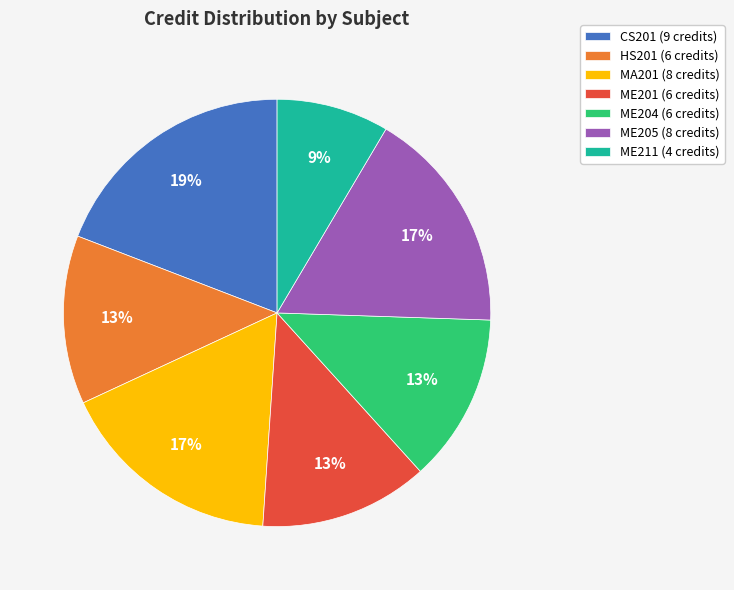

What is the ratio of the value at ME211 to the value at MA201?

0.5